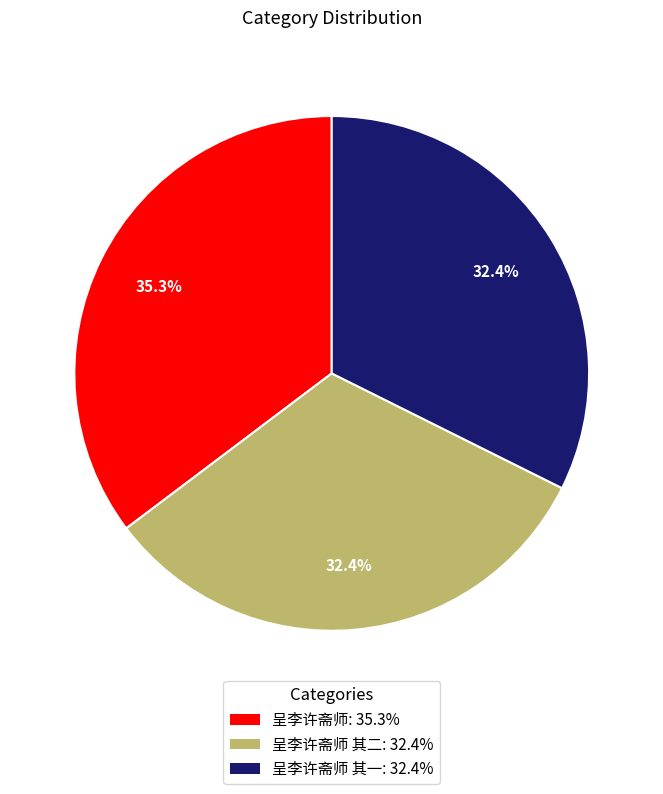

Combined, what portion of the pie is 呈李许斋师 其二: 32.4% and 呈李许斋师 其一: 32.4%?

64.7%